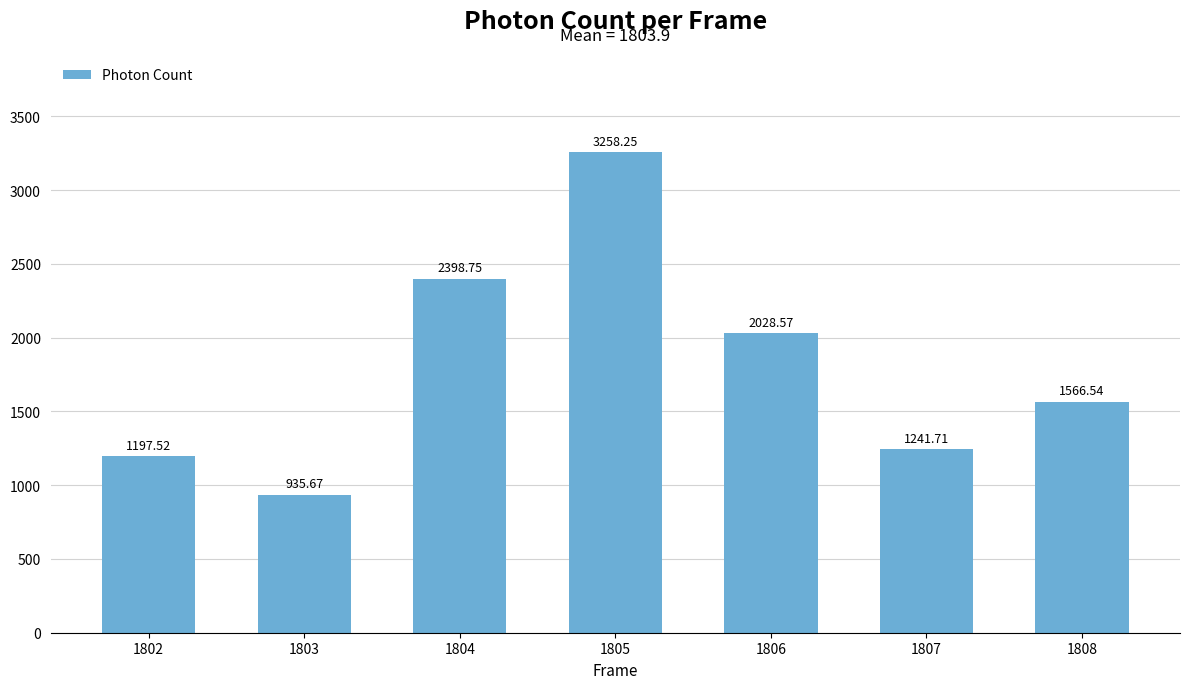

Rank the categories by value from lowest to highest.

1803, 1802, 1807, 1808, 1806, 1804, 1805